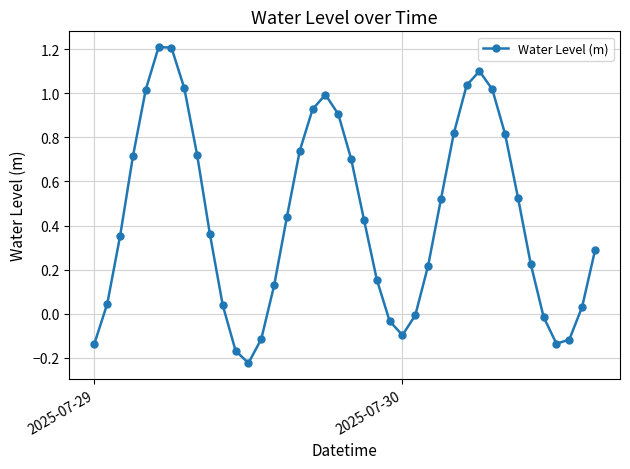

Does the chart display data point markers on the line(s)?

Yes